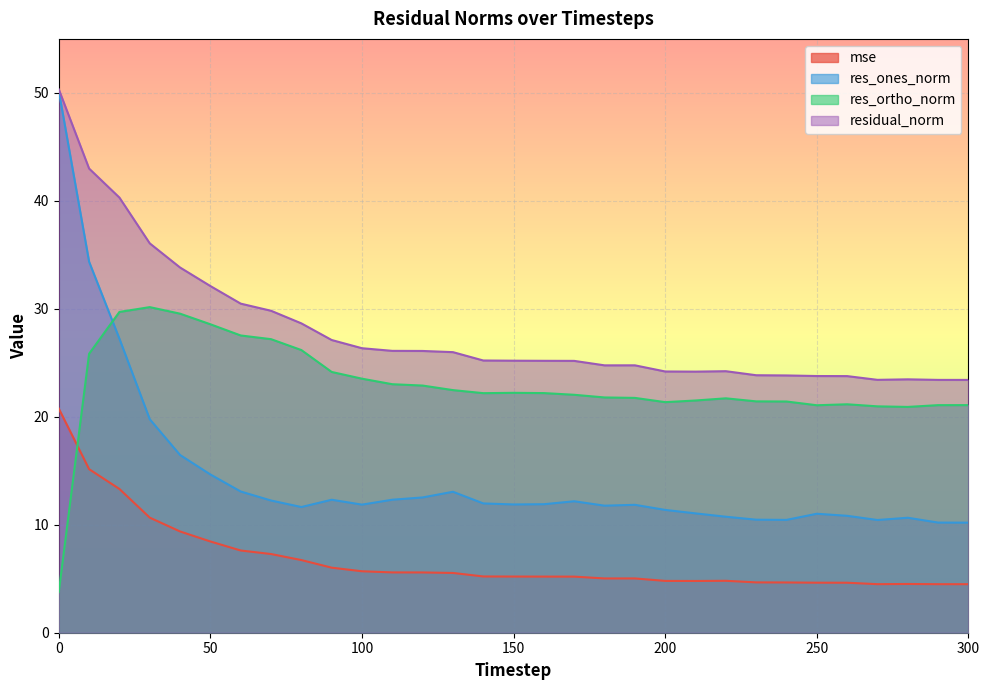

True or false: res_ones_norm has more than 0 points higher than both neighbors.

True